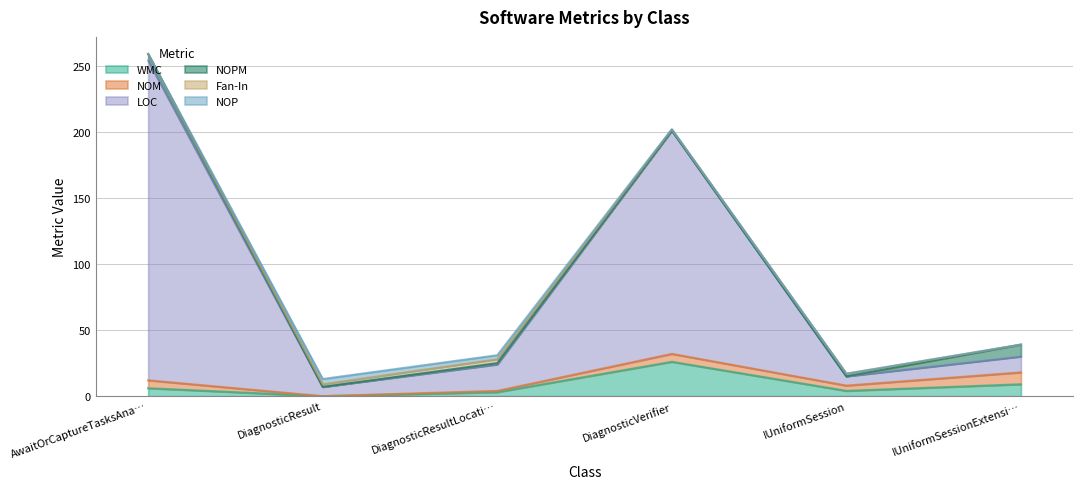

At how many categories does at least one series exceed 21?

2